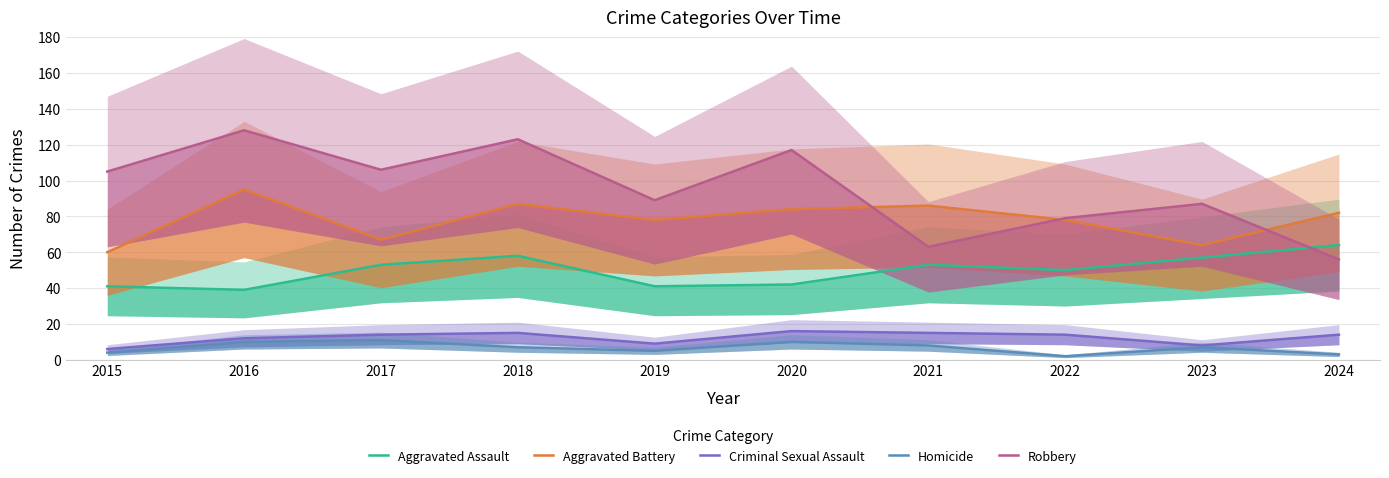

What are all the series names shown in the legend?

Aggravated Assault, Aggravated Battery, Criminal Sexual Assault, Homicide, Robbery